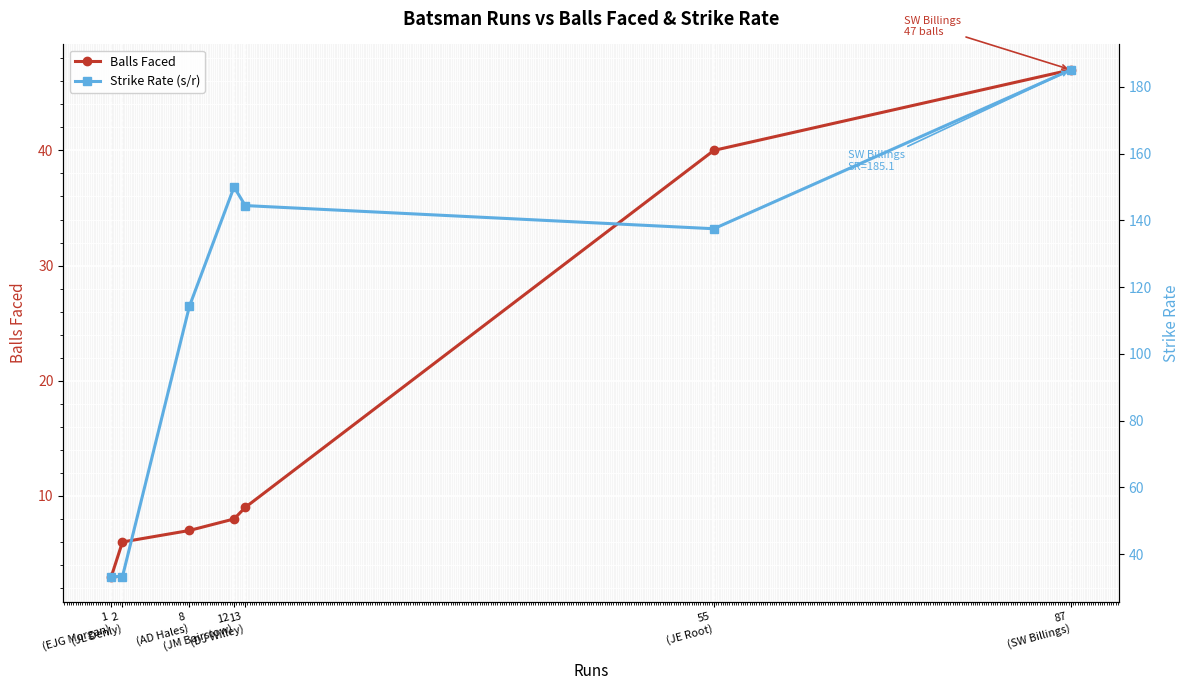

What is the total value across all series at 12
(JM Bairstow)?

158.0